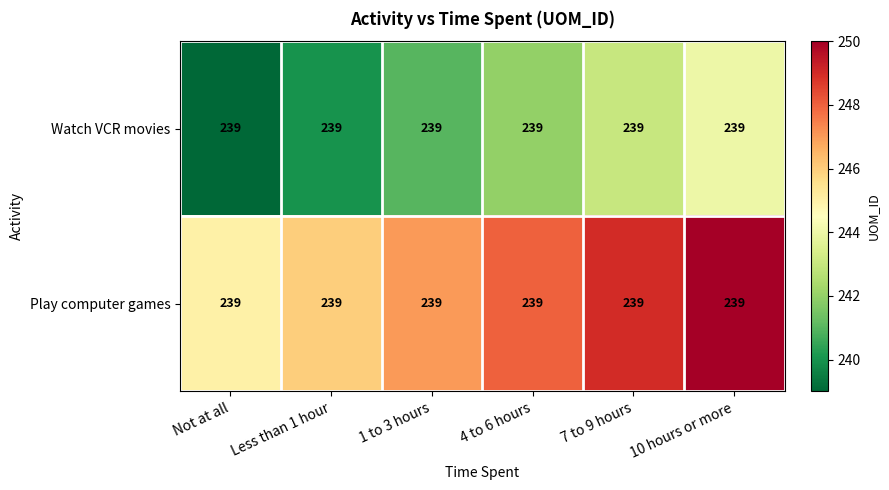

Rank the series at 7 to 9 hours from lowest to highest value.

Watch VCR movies, Play computer games